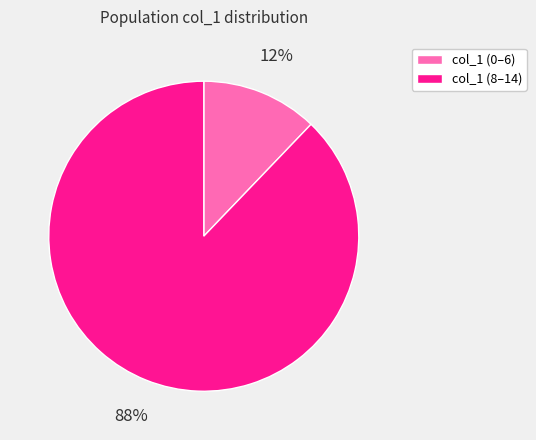

True or false: col_1 (0–6) accounts for 12% of the total.

True